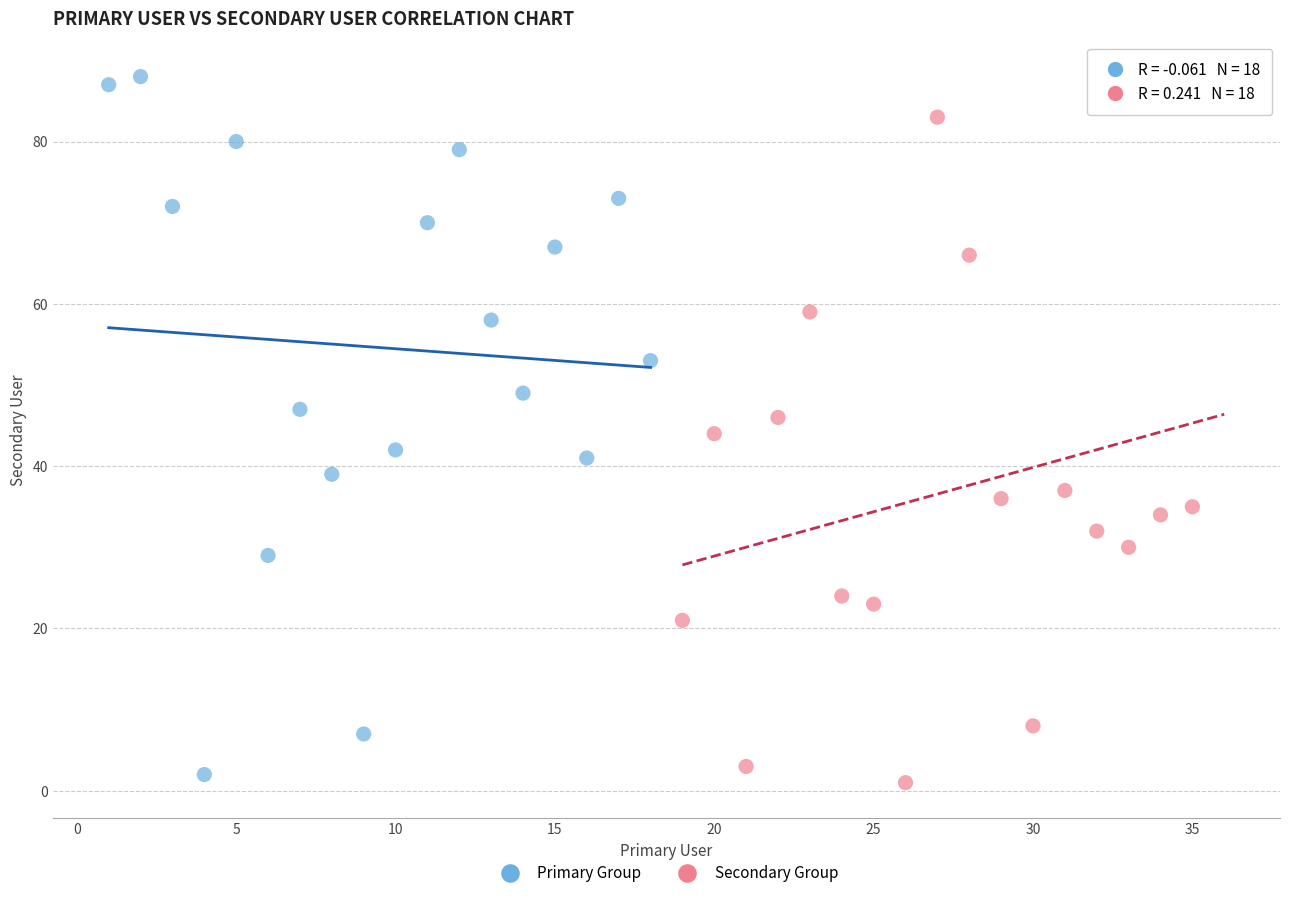

What are all the series names shown in the legend?

Primary Group, Secondary Group